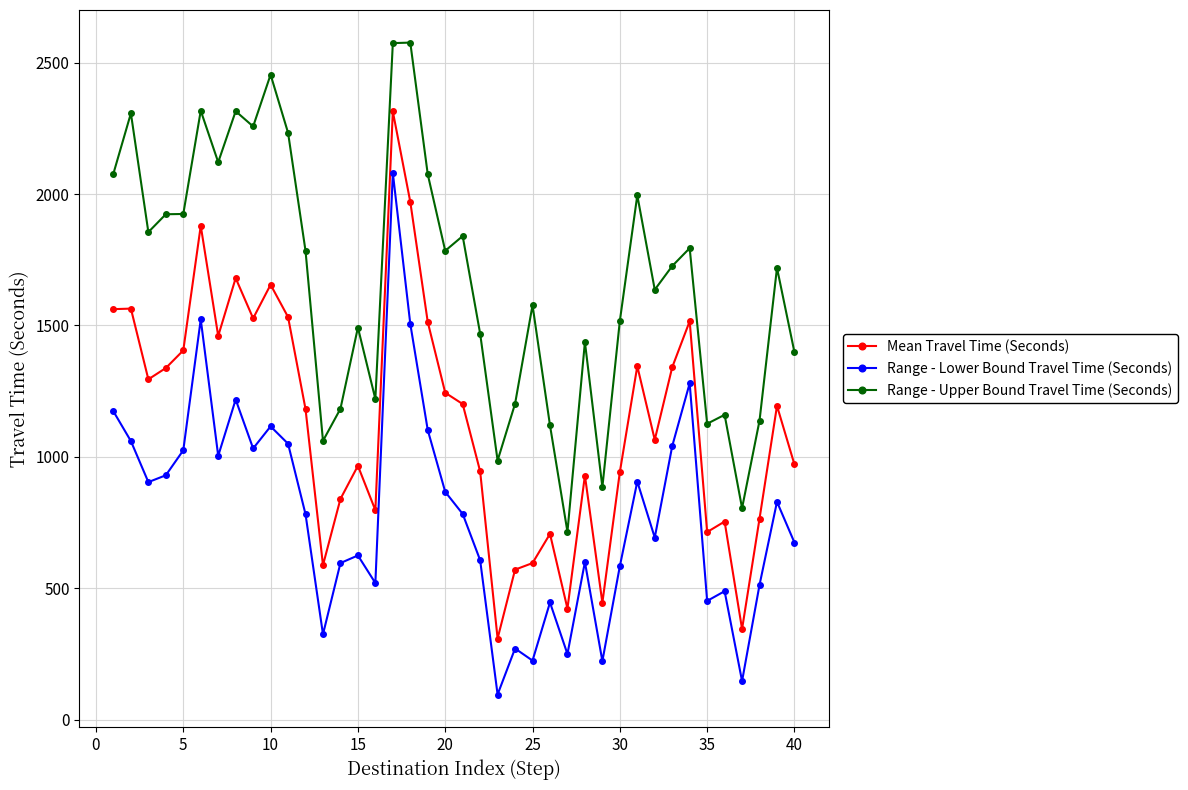

What is the difference between the maximum and minimum values in the Range - Lower Bound Travel Time (Seconds) series?

1984